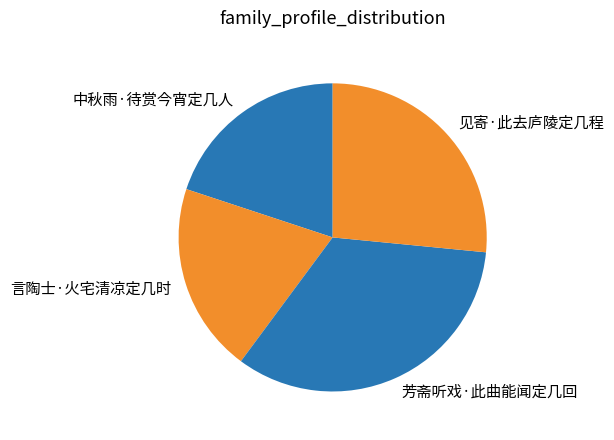

How many slices are in this pie chart?

4